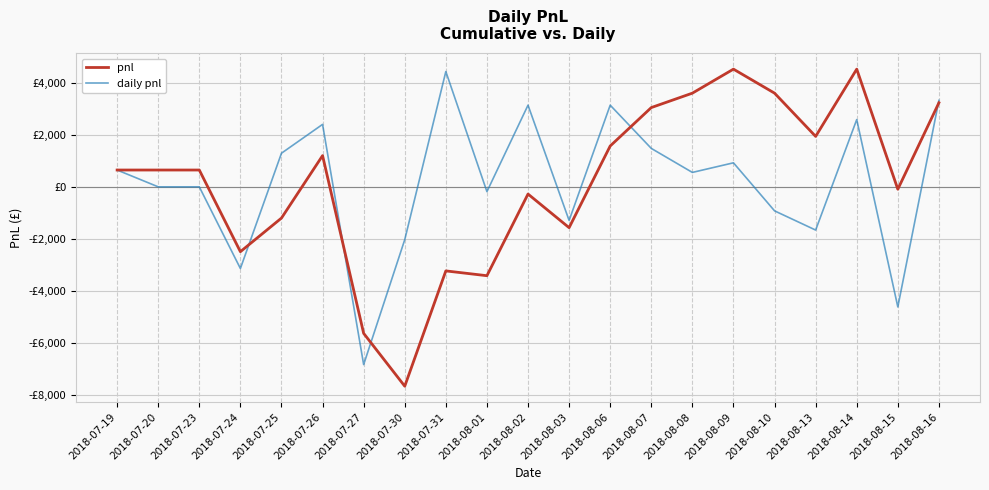

Reading right to left, list all the values displayed in this chart.

pnl: 3237.5	-92.5	4532.5	1942.5	3607.5	4532.5	3607.5	3052.5	1572.5	-1572.5	-277.5	-3422.5	-3237.5	-7677.5	-5642.5	1202.5	-1202.5	-2497.5	647.5	647.5	647.5
daily pnl: 3330.0	-4625.0	2590.0	-1665.0	-925.0	925.0	555.0	1480.0	3145.0	-1295.0	3145.0	-185.0	4440.0	-2035.0	-6845.0	2405.0	1295.0	-3145.0	0.0	0.0	647.5